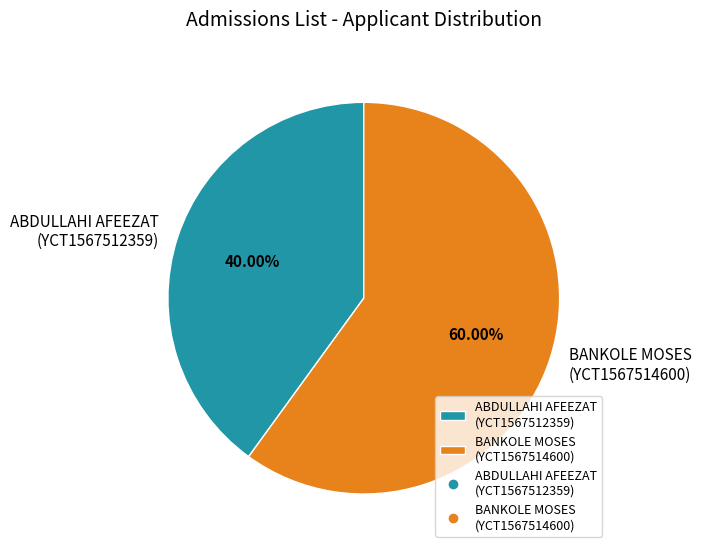

To the nearest percent, what is the average slice percentage?

50%